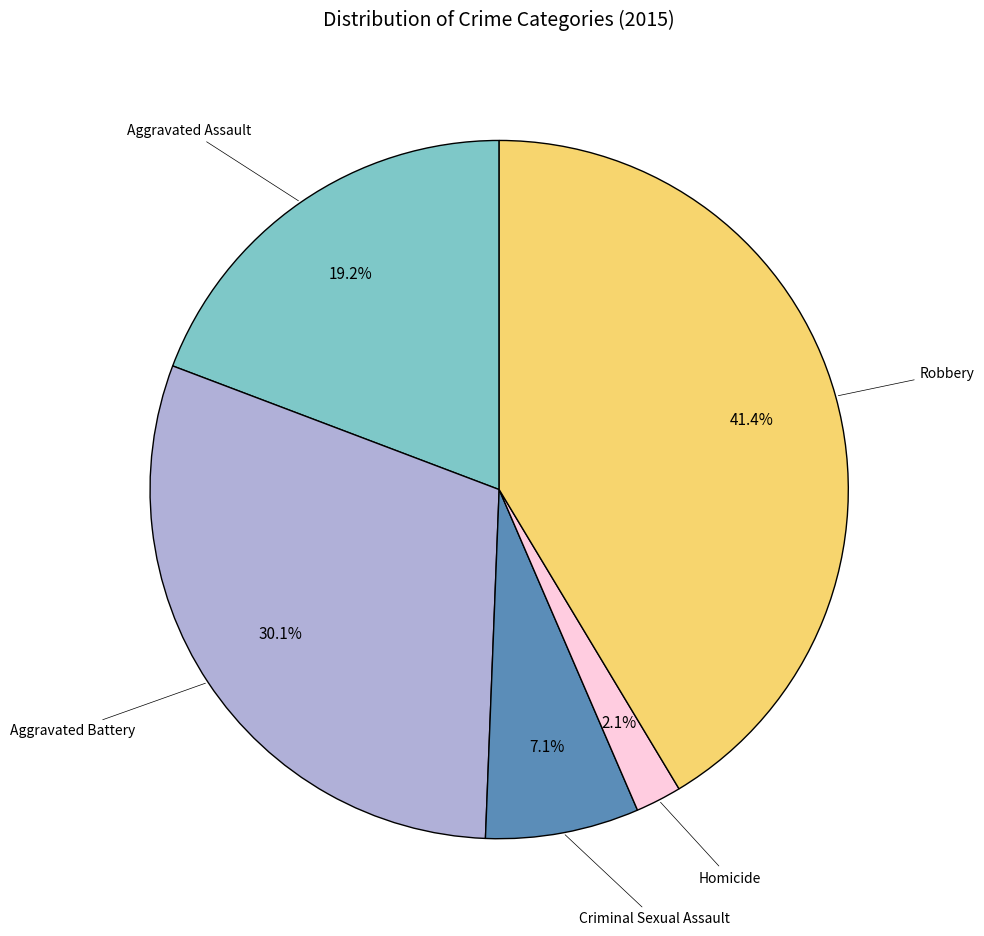

How many segments does this pie chart have?

5